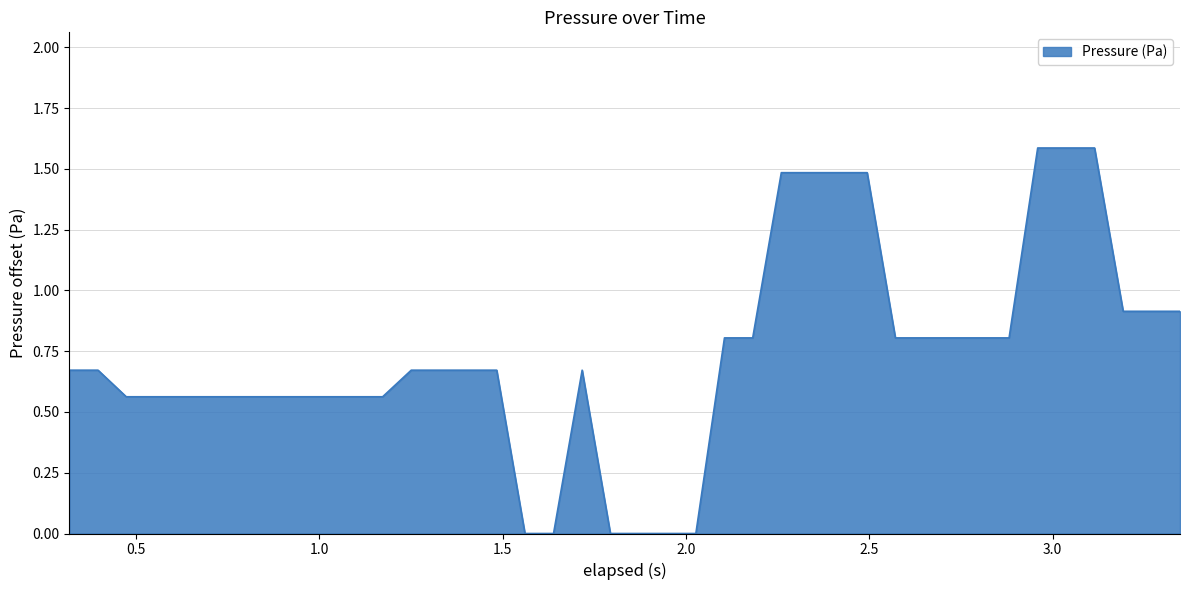

Count the number of categories in the chart.

40